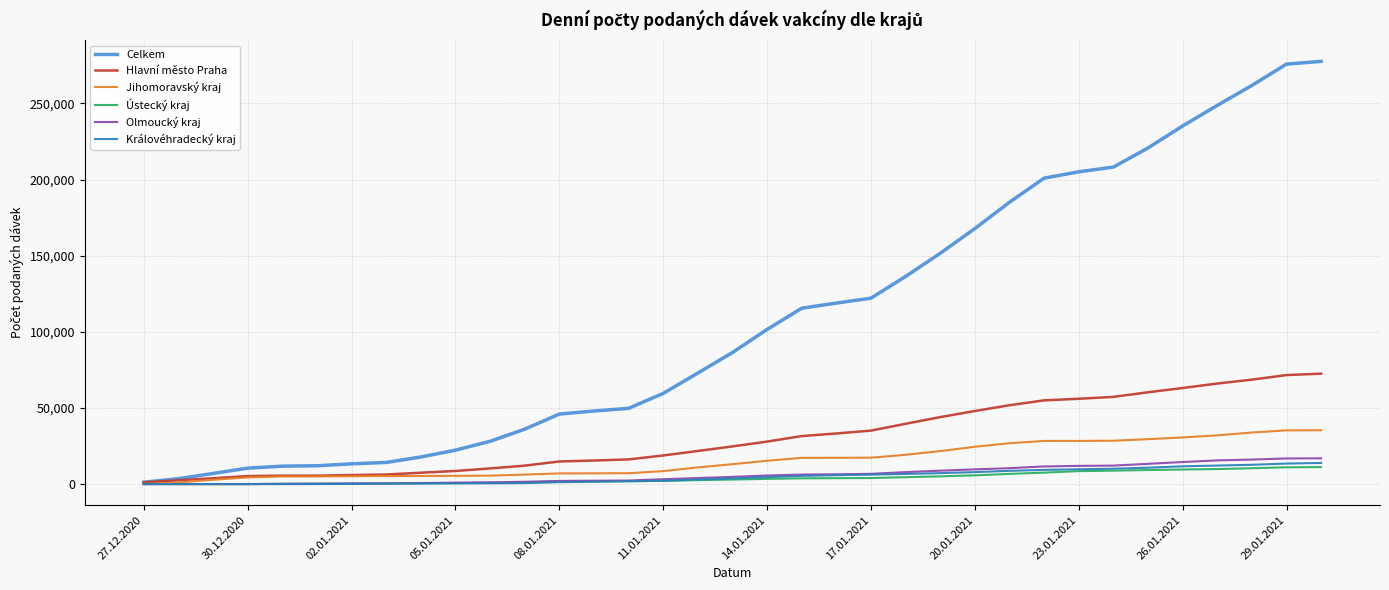

Which series has the largest range (max minus min)?

Celkem